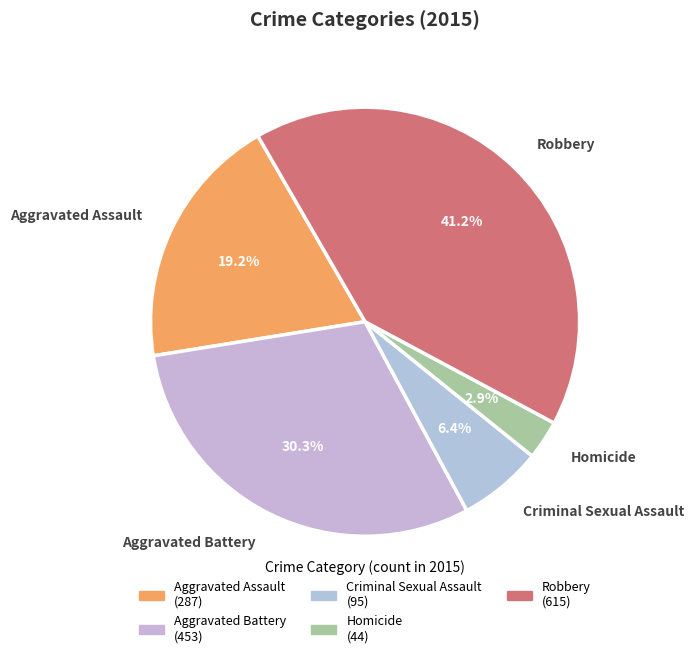

Does any single category account for the majority?

No